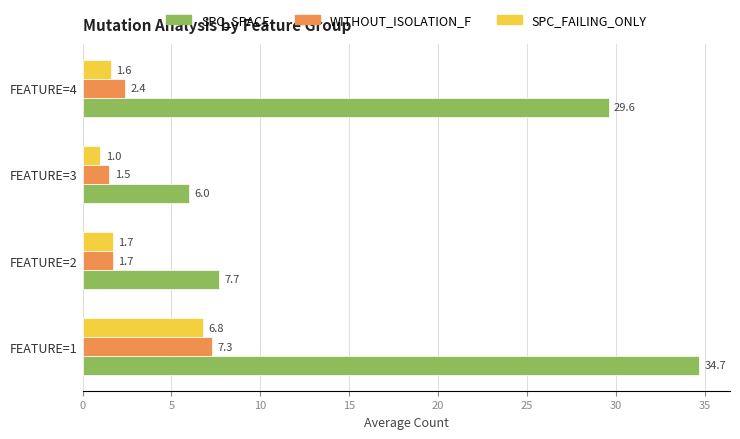

True or false: SPC_FAILING_ONLY has a value of 11.4 at FEATURE=1.

False